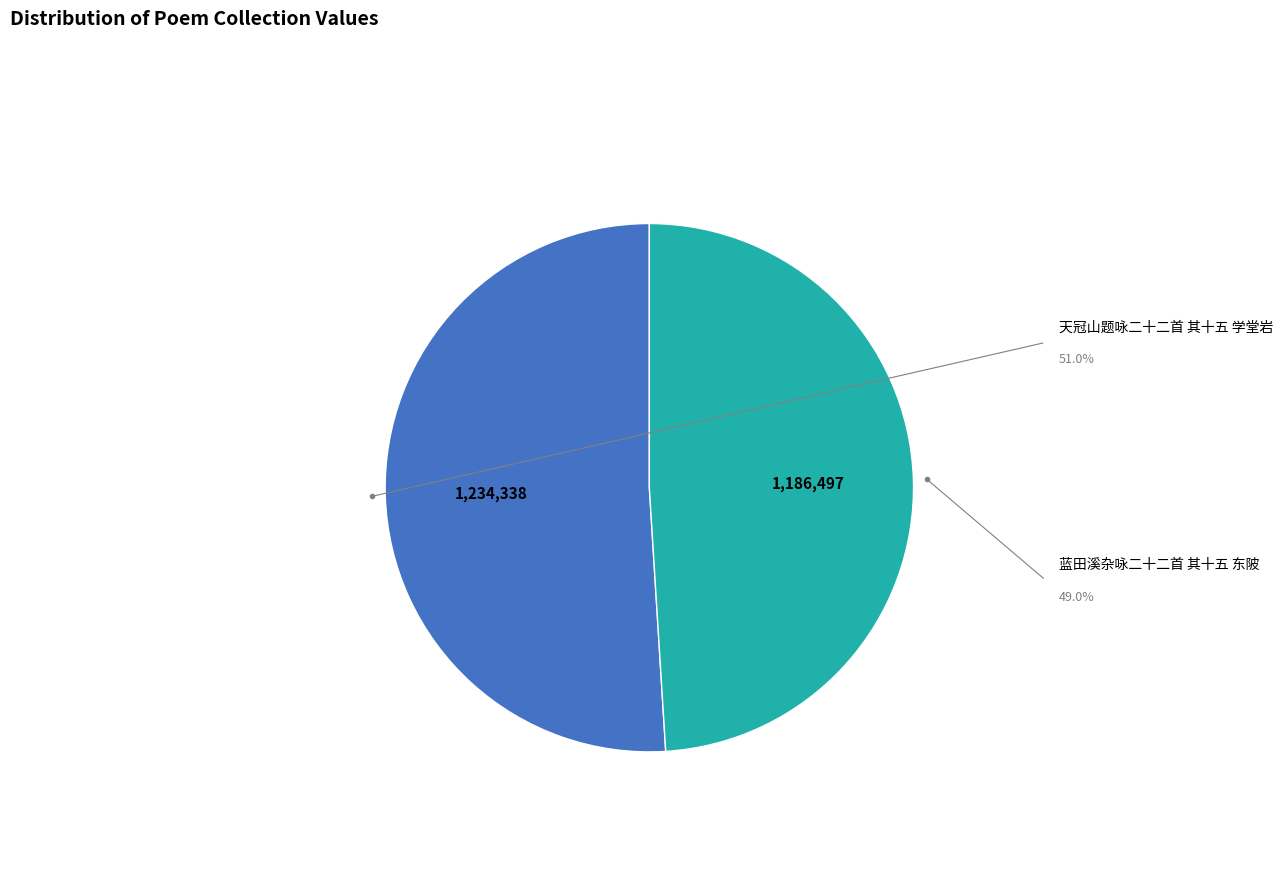

The 天冠山题咏二十二首 其十五 学堂岩 slice represents 38% of the pie. True or false?

False